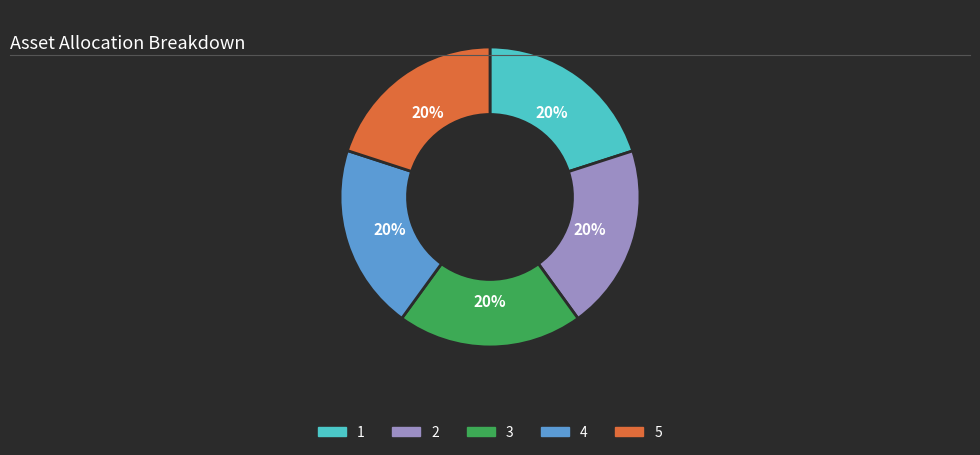

Is it true that 5 is 29% of the pie?

False